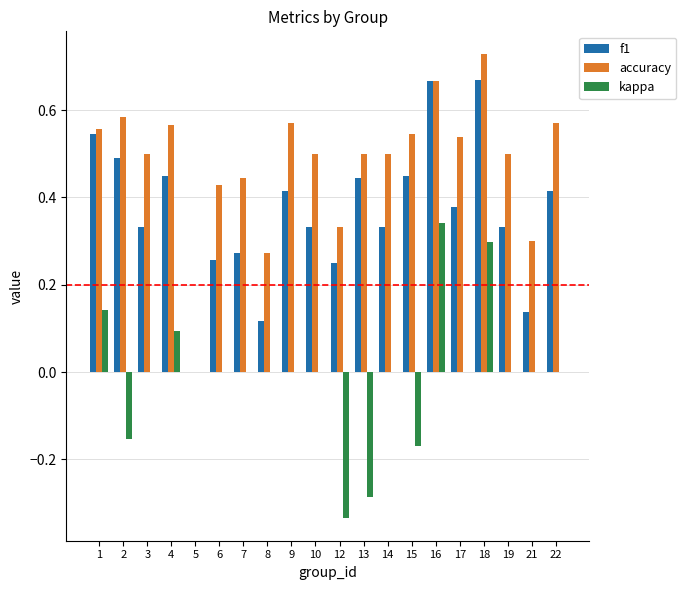

What is the sum of all accuracy values?

9.6